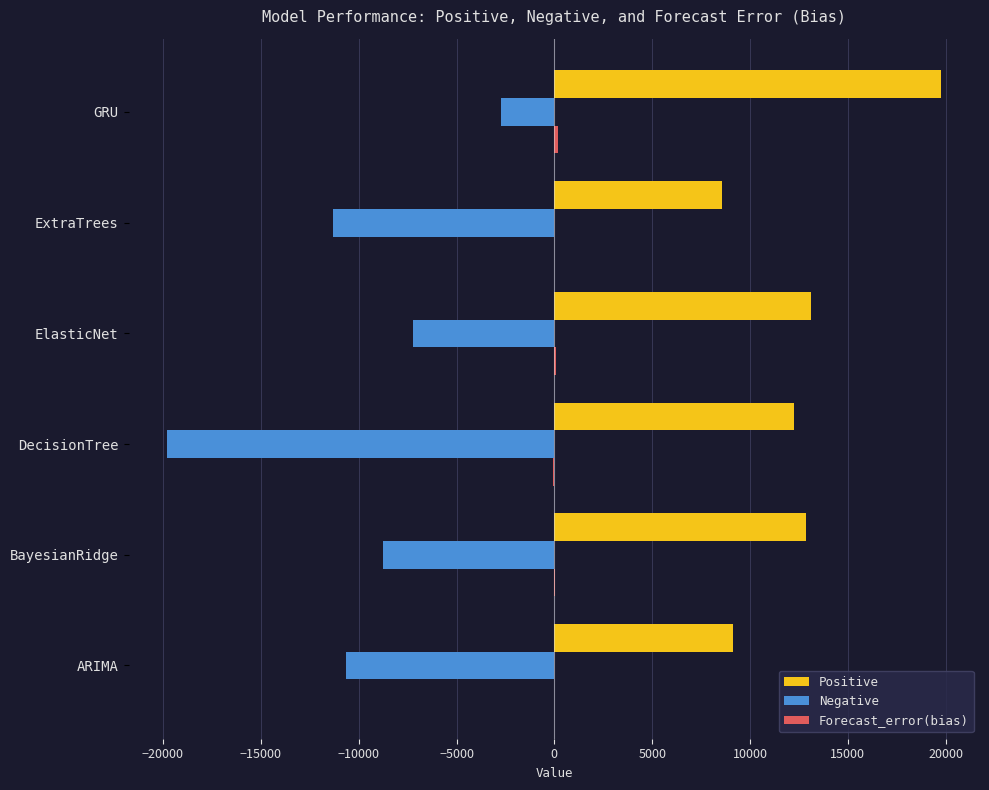

At which category is the sum across all series the highest?

GRU